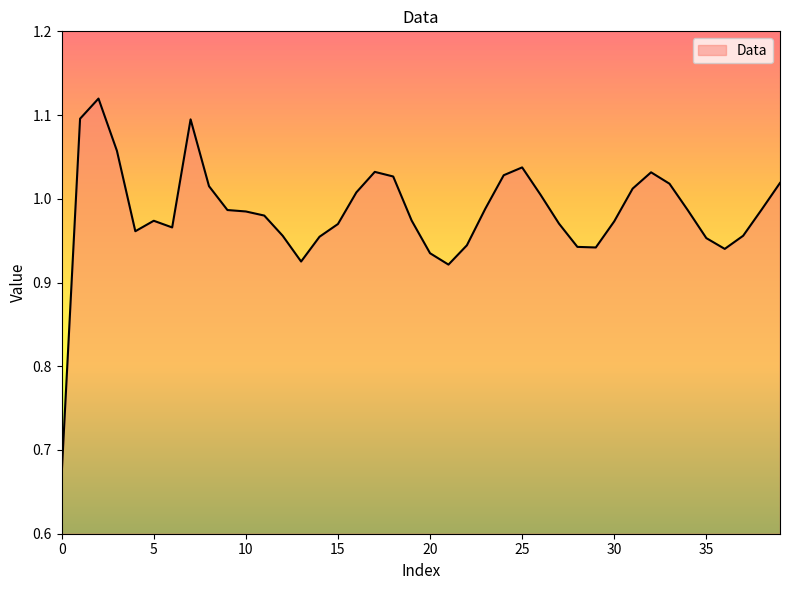

What is the difference between the maximum and minimum values?

0.4